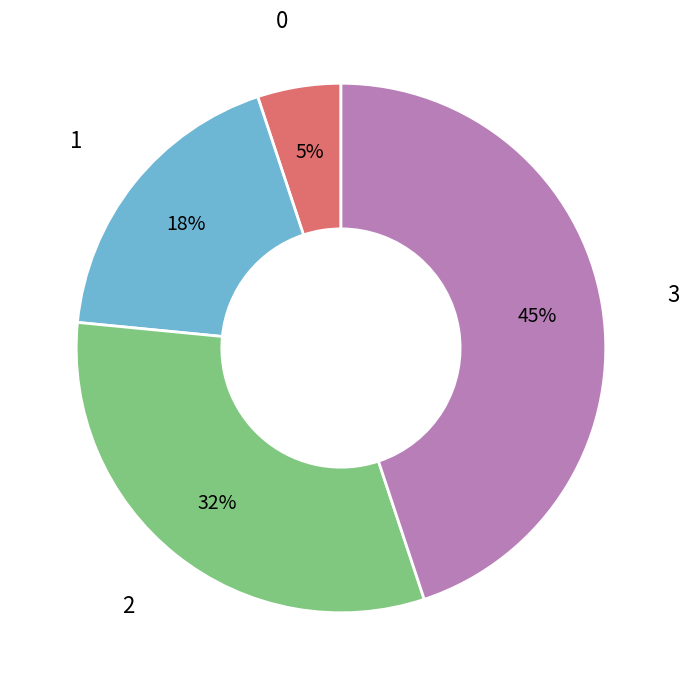

How many segments does this pie chart have?

4